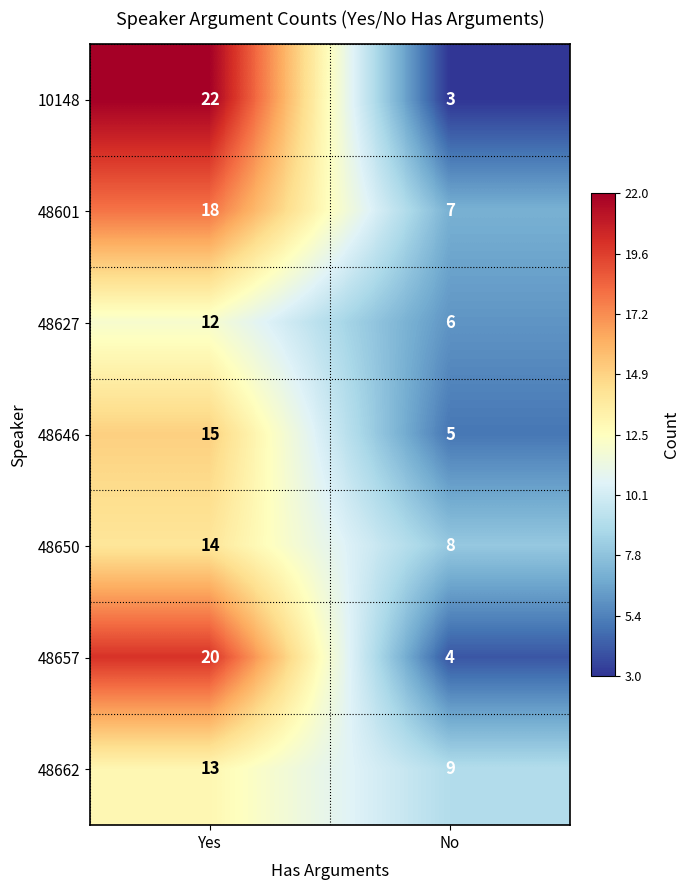

Reading left to right, list all the values displayed in this chart.

10148: Yes=22	No=3
48601: Yes=18	No=7
48627: Yes=12	No=6
48646: Yes=15	No=5
48650: Yes=14	No=8
48657: Yes=20	No=4
48662: Yes=13	No=9